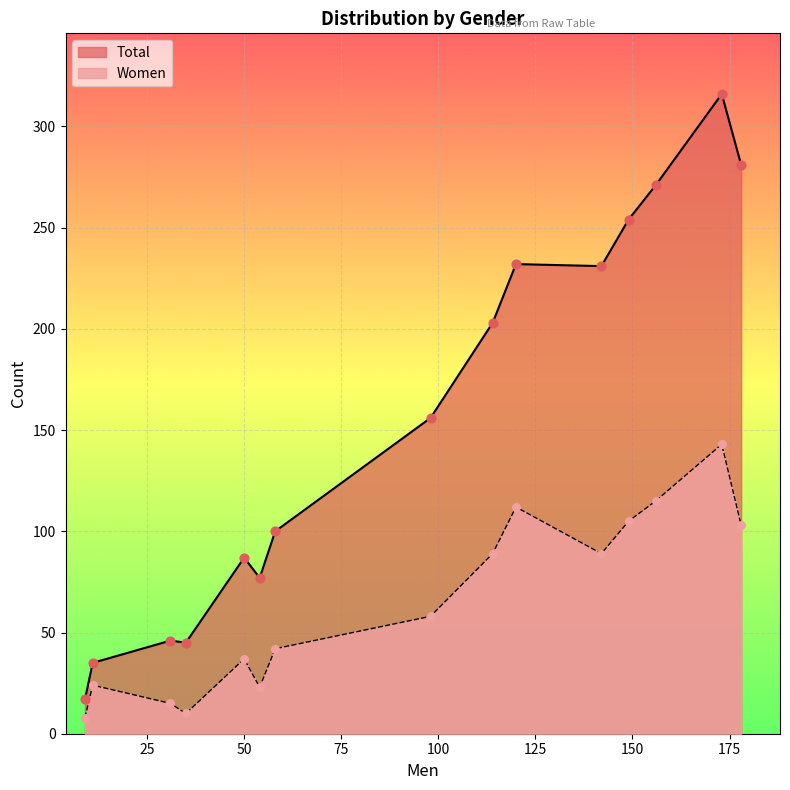

Which series has the largest range (max minus min)?

Total